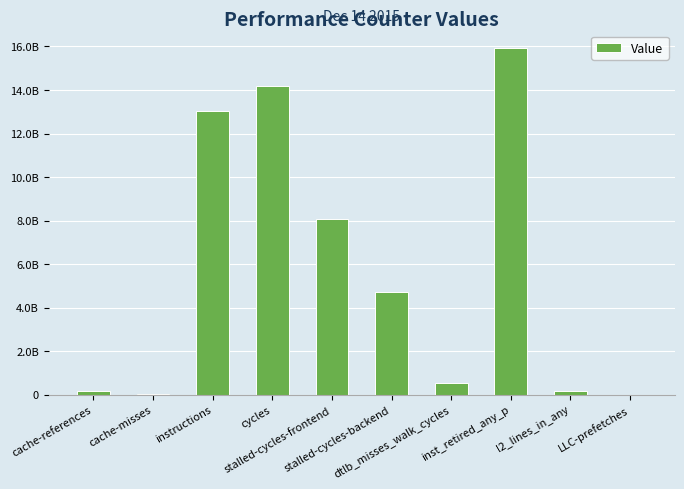

Are the bars horizontal?

No